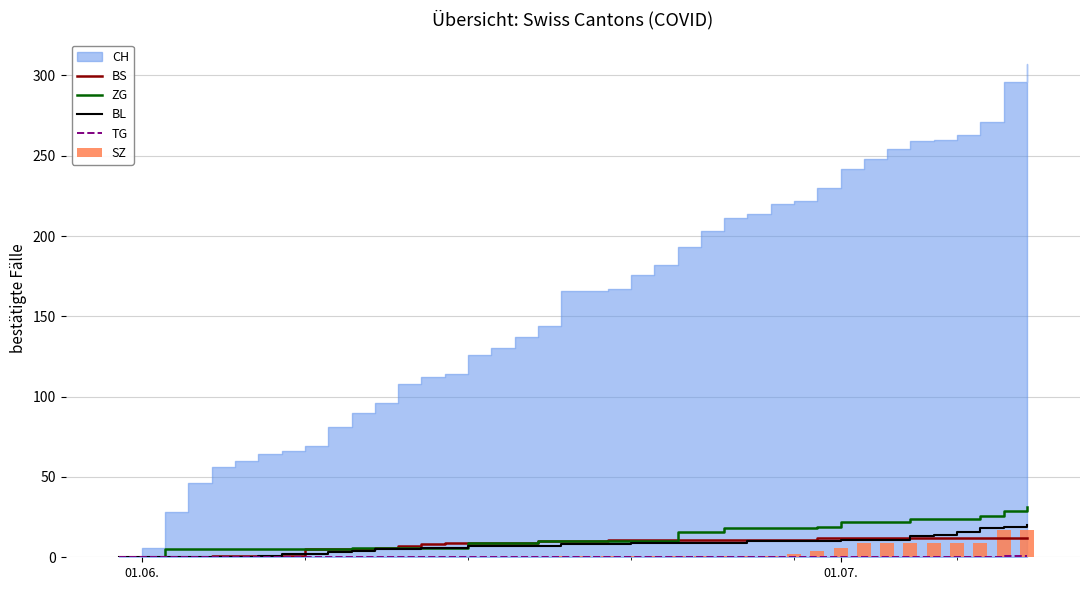

Is the value of SZ at 21 greater than the value of TG at 19?

Yes